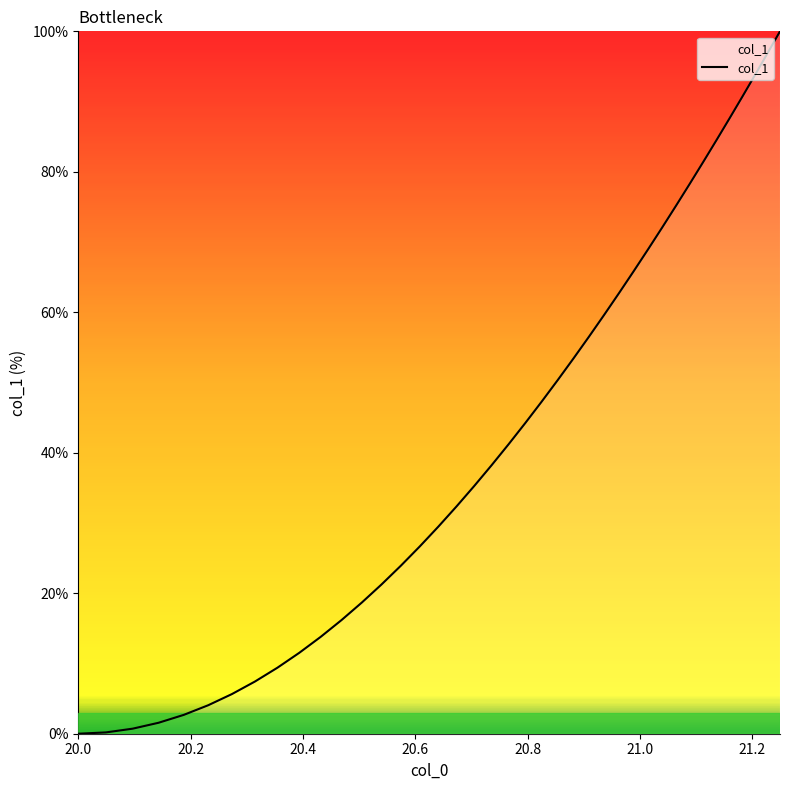

What is the difference between the maximum and minimum values?

100.0